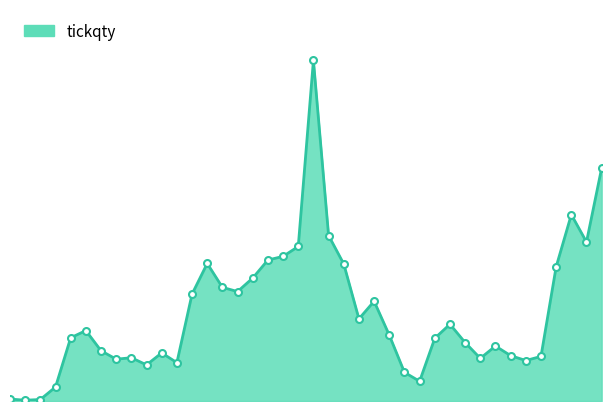

How many lines are shown in the chart?

1